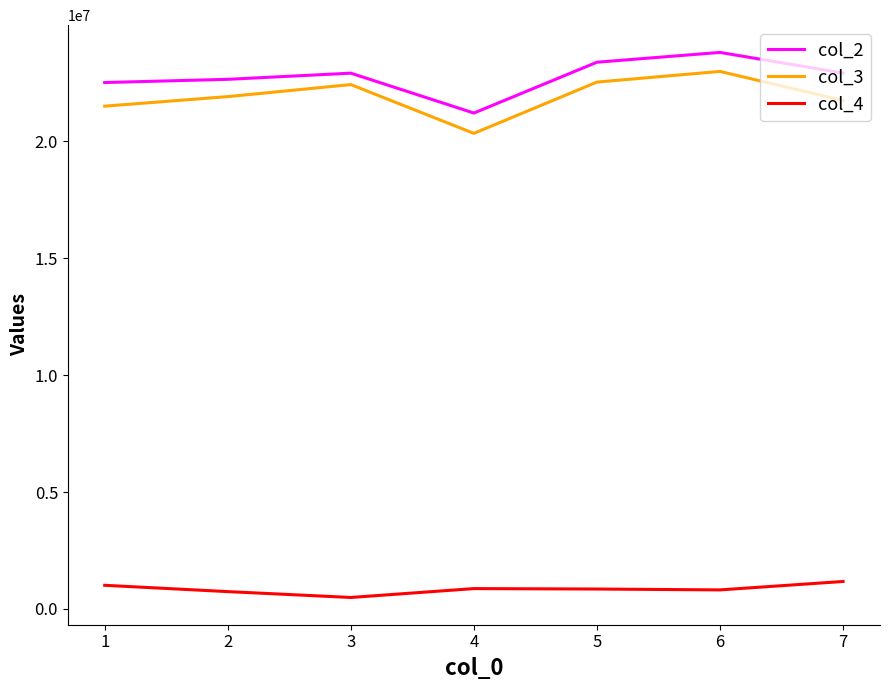

What is the minimum value for col_4?

489151